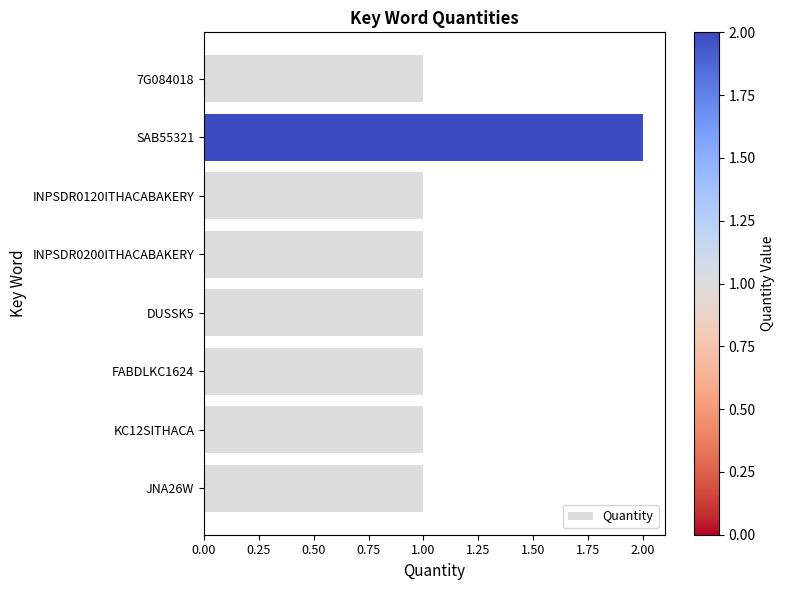

Reading bottom to top, what are all the values shown in this chart?

JNA26W=1	KC12SITHACA=1	FABDLKC1624=1	DUSSK5=1	INPSDR0200ITHACABAKERY=1	INPSDR0120ITHACABAKERY=1	SAB55321=2	7G084018=1